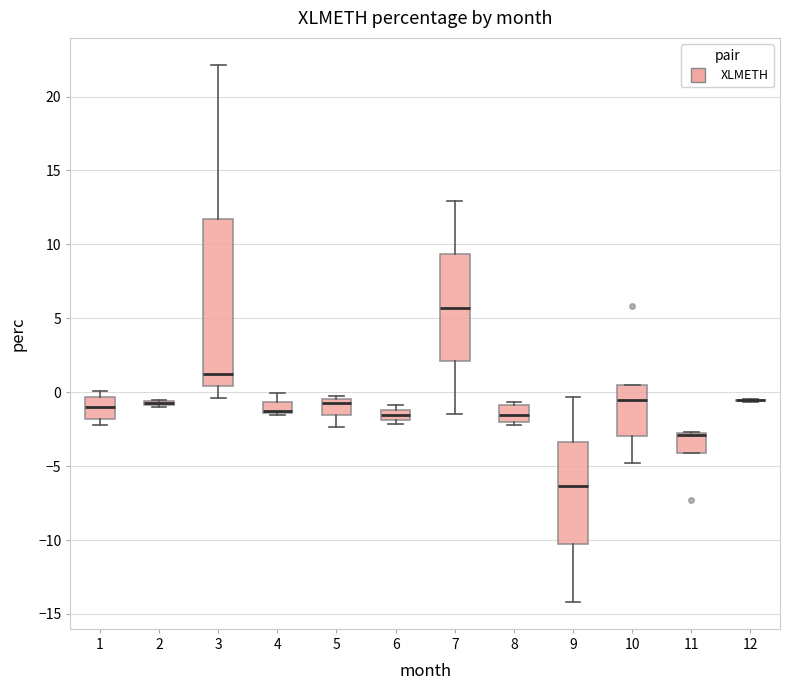

Where does the upper whisker of the box at x = 9 end on the y-axis? The values are not printed on the chart, so give them approximately, as read against the axis.

-0.5